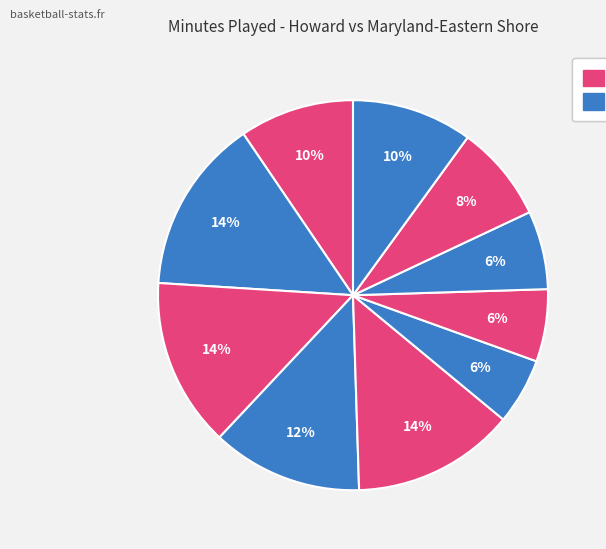

Count the number of slices in the pie.

10